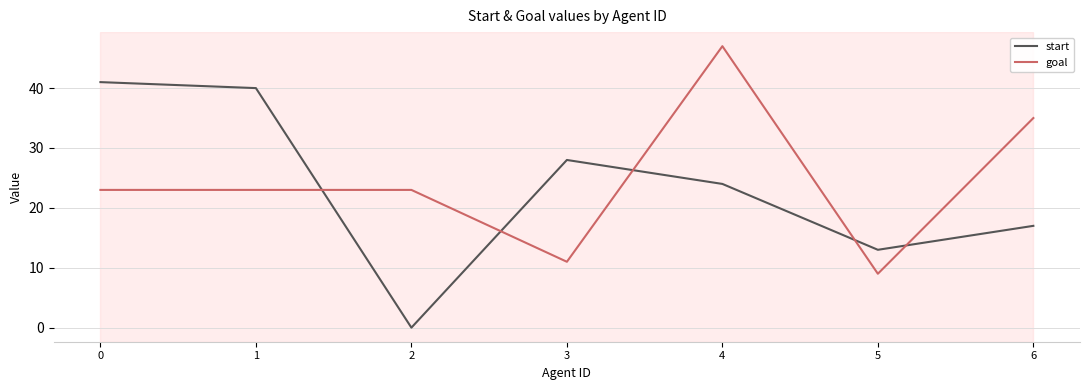

Does the chart have visible grid lines?

Yes